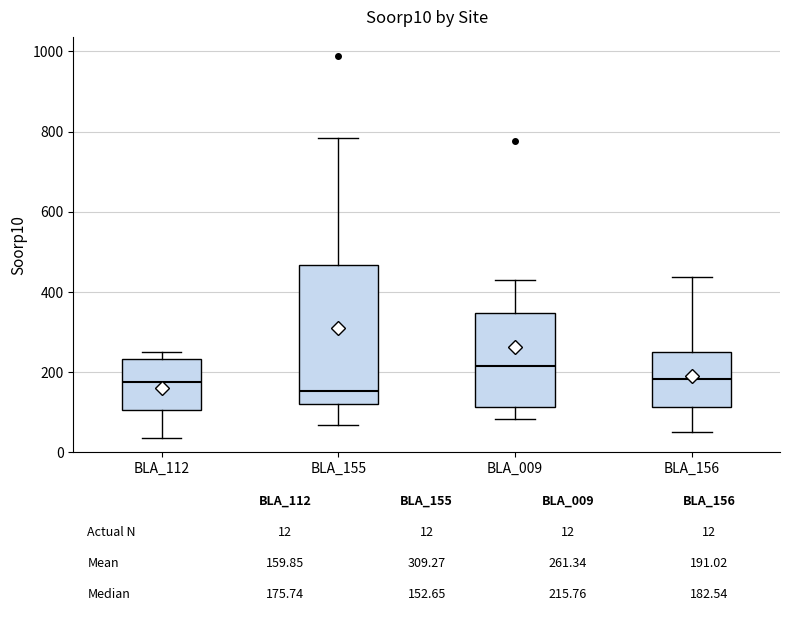

Comparing the boxes themselves (not the whiskers), which one is the tallest?

BLA_155